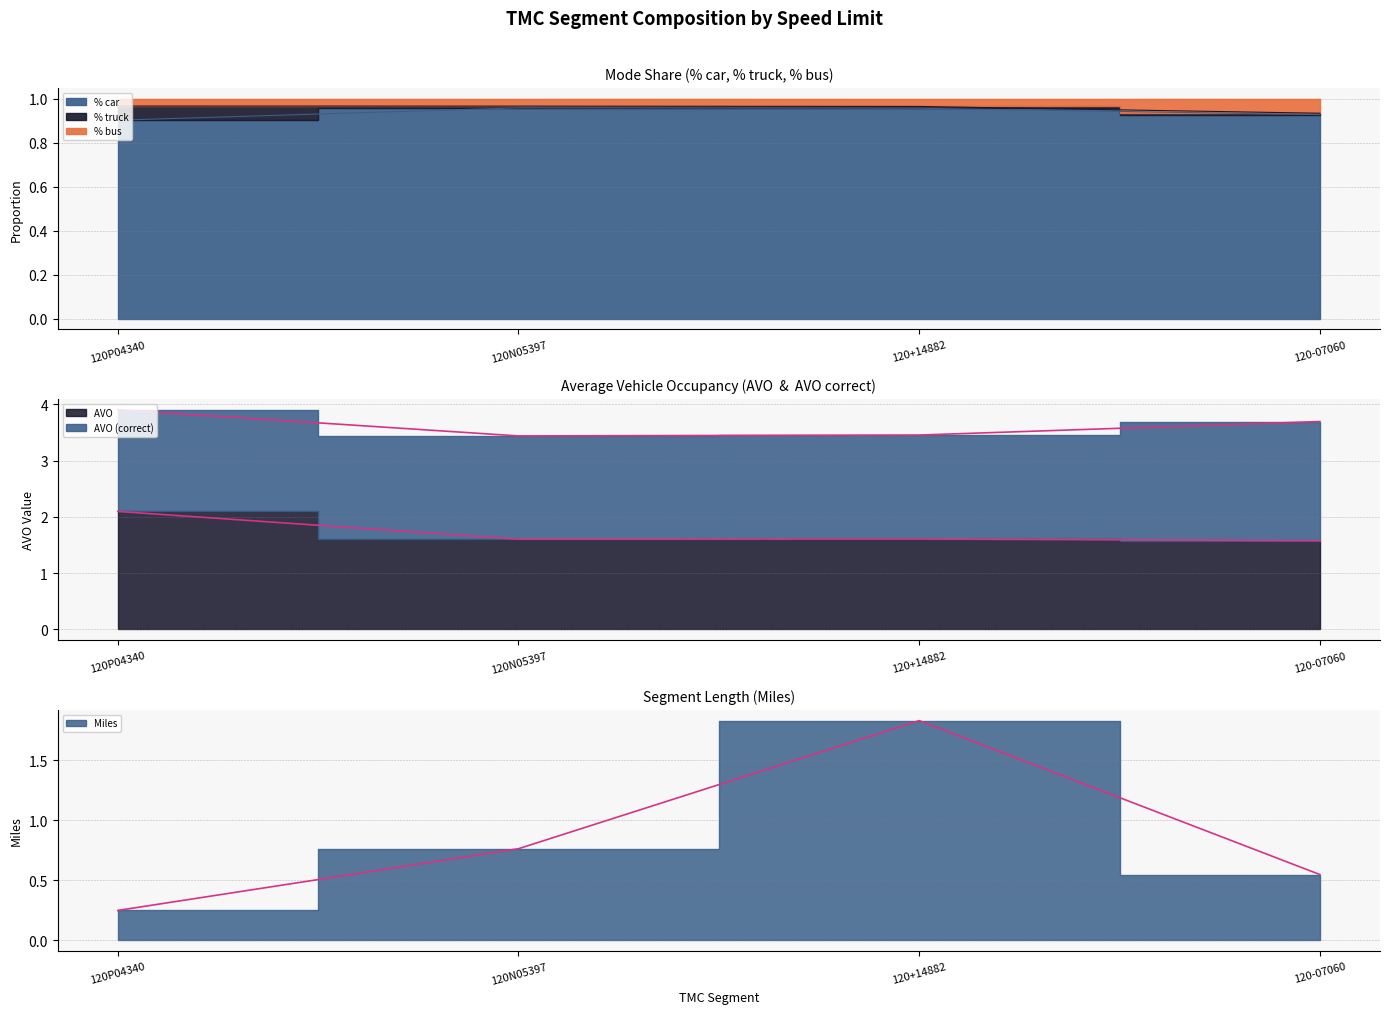

Rank the categories by Miles value from lowest to highest.

120P04340, 120-07060, 120N05397, 120+14882